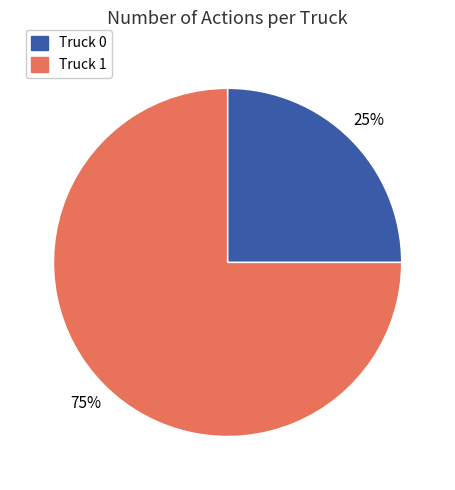

Which has a higher value, Truck 0 or Truck 1?

Truck 1